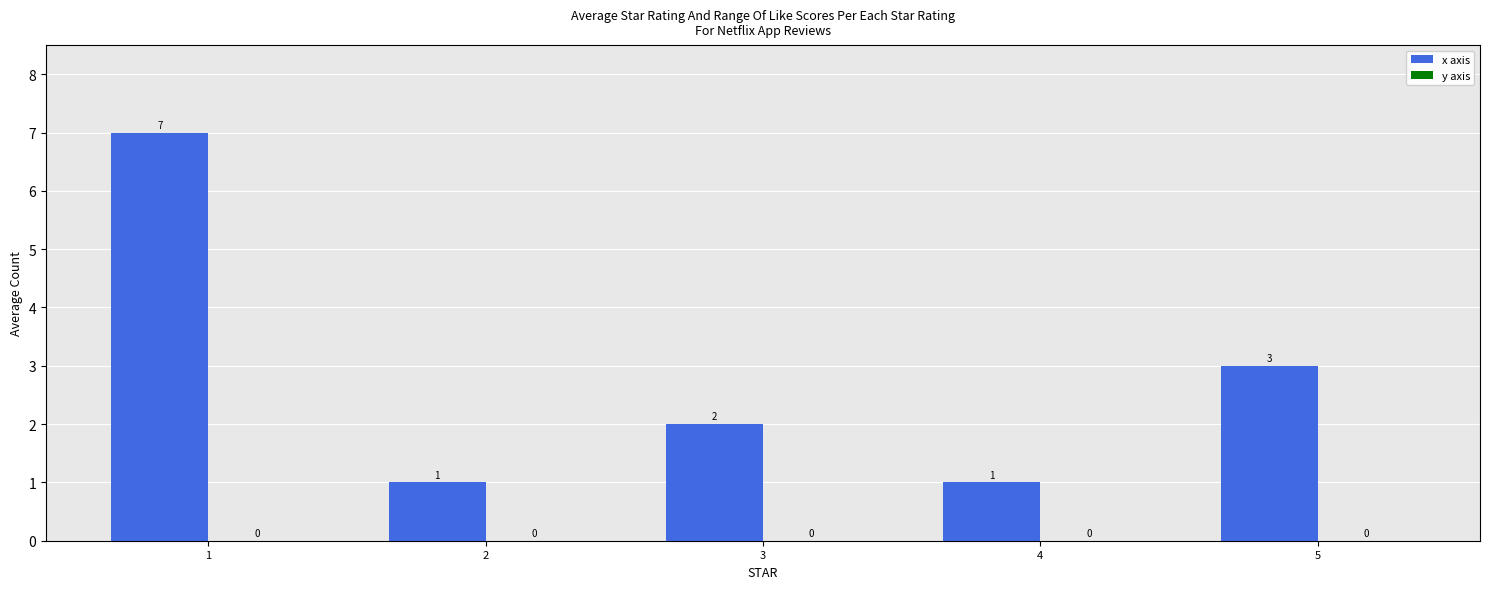

Reading right to left, list all the values displayed in this chart.

5=3	4=1	3=2	2=1	1=7